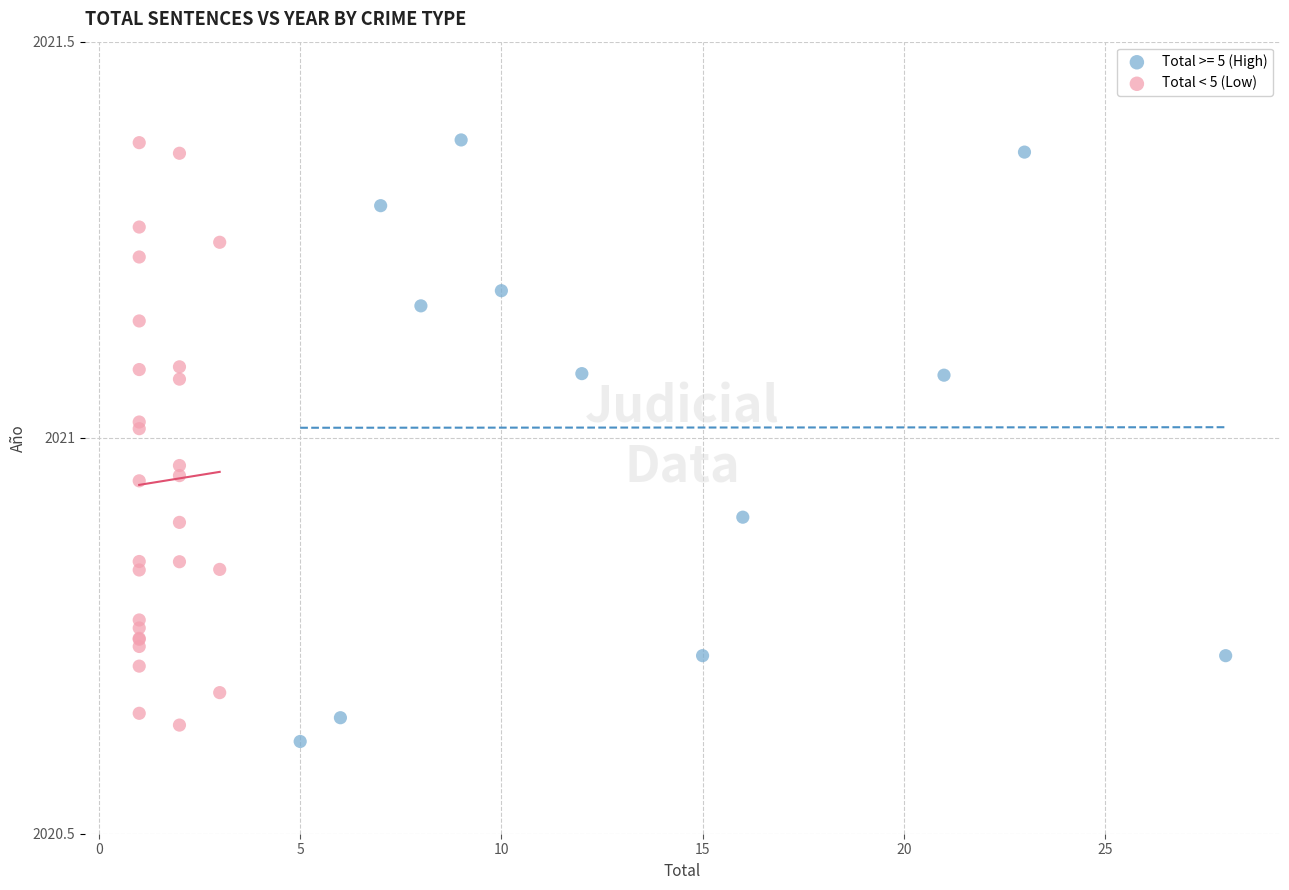

What are all the series names shown in the legend?

Total >= 5 (High), Total < 5 (Low)